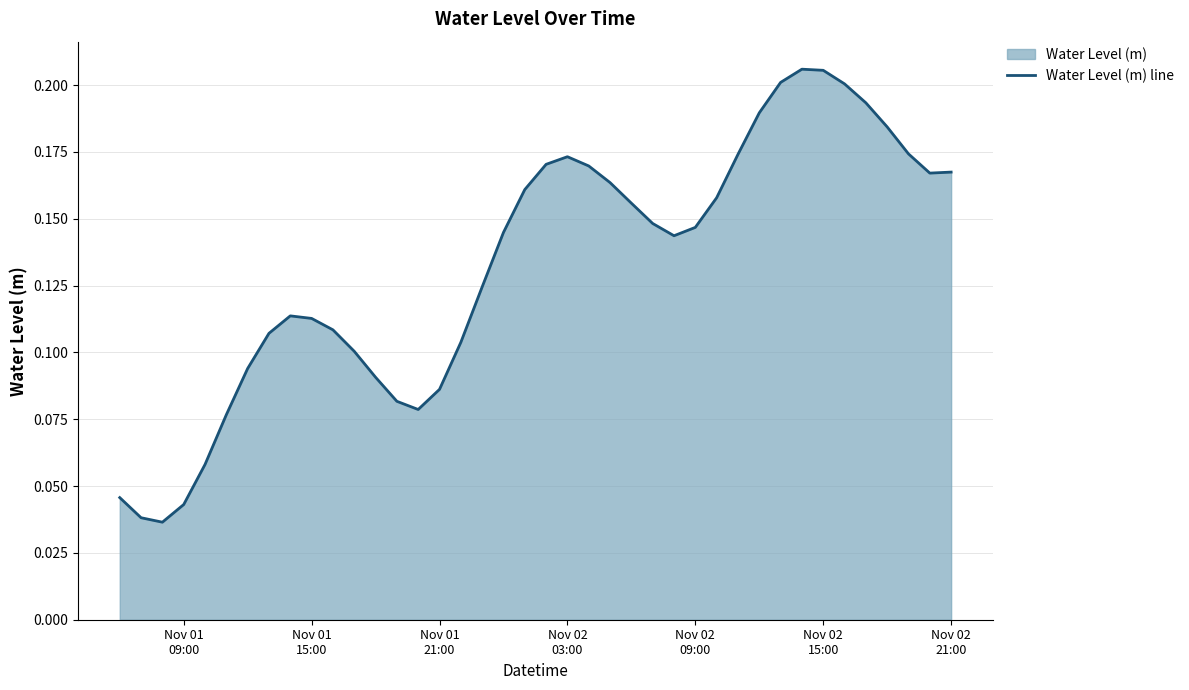

Does the chart display data point markers on the line(s)?

No